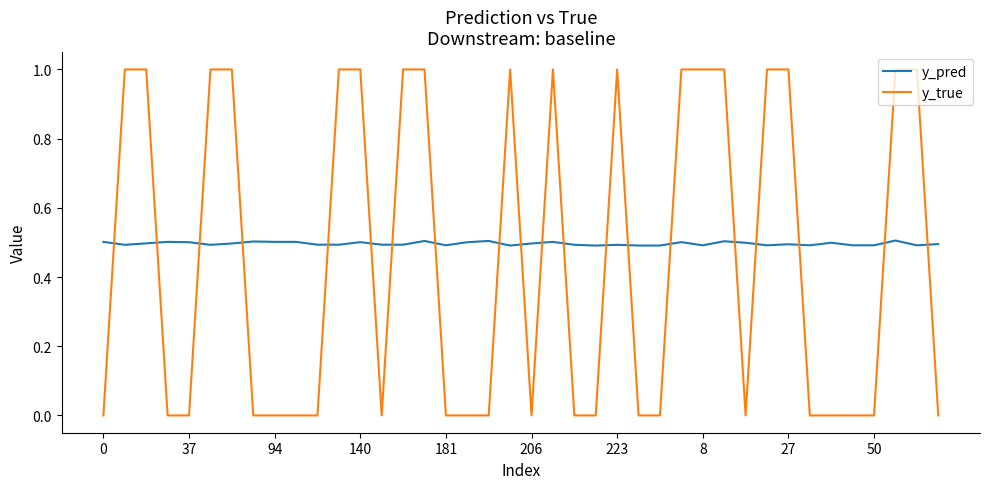

After their last crossing, which series has the higher values: y_true or y_pred?

y_pred